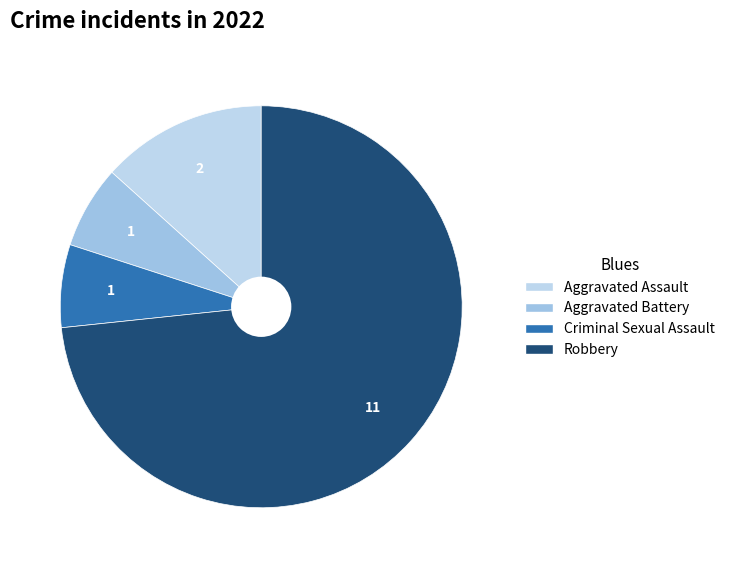

What is the change in value from Aggravated Assault to Aggravated Battery?

-1